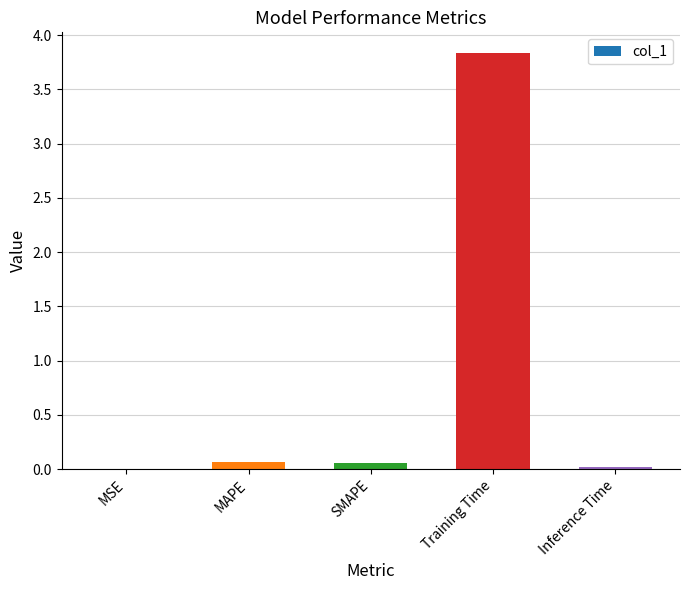

What is the approximate value at Training Time?

3.8